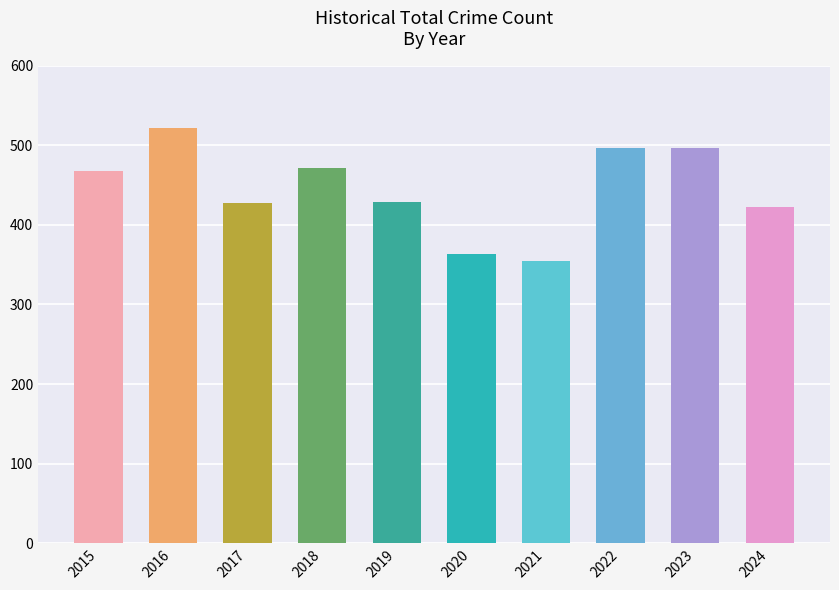

Are the bars grouped side by side (vs. stacked)?

No